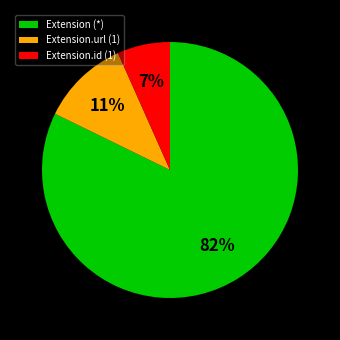

Is it true that Extension.url (1) is 3% of the pie?

False